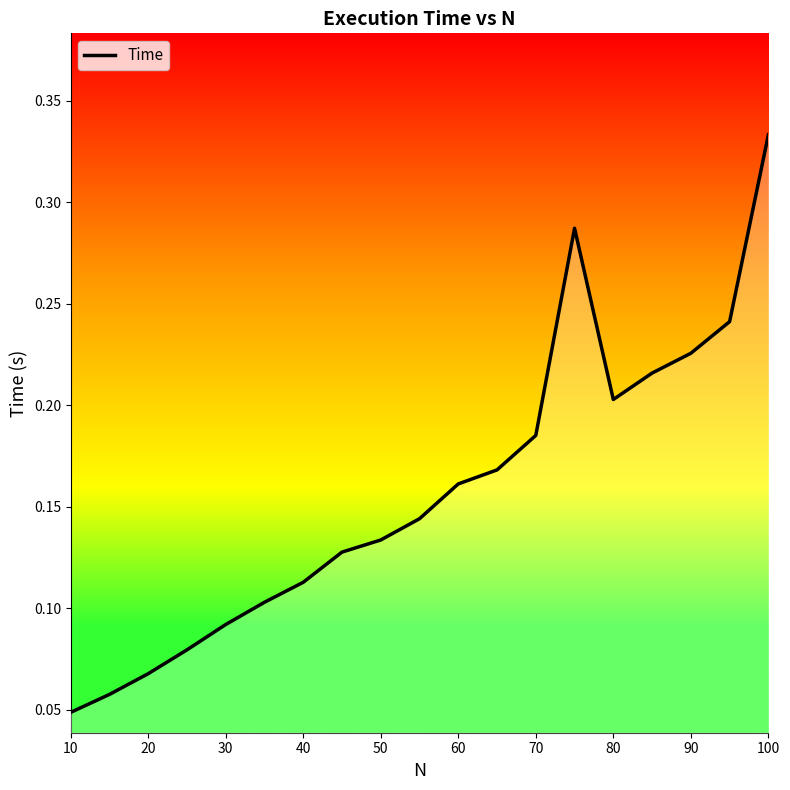

Count the values in the range 0 to 1.

19